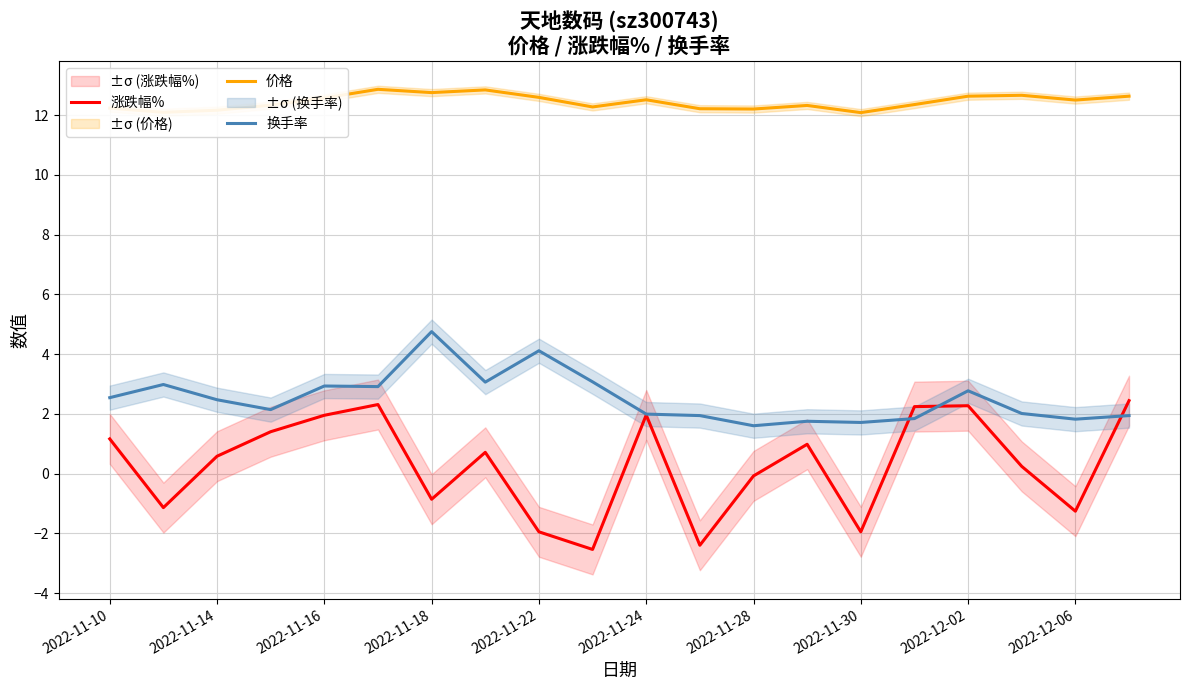

The 换手率 series shows 4.1 at 2022-11-14. True or false?

False